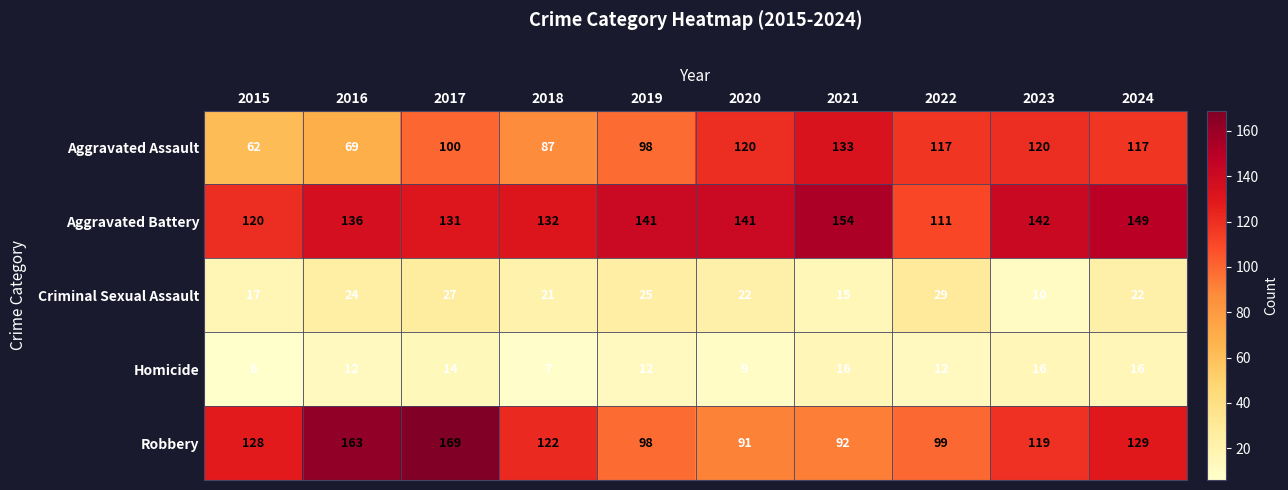

Where is Aggravated Battery nearest to the value 132?

2018